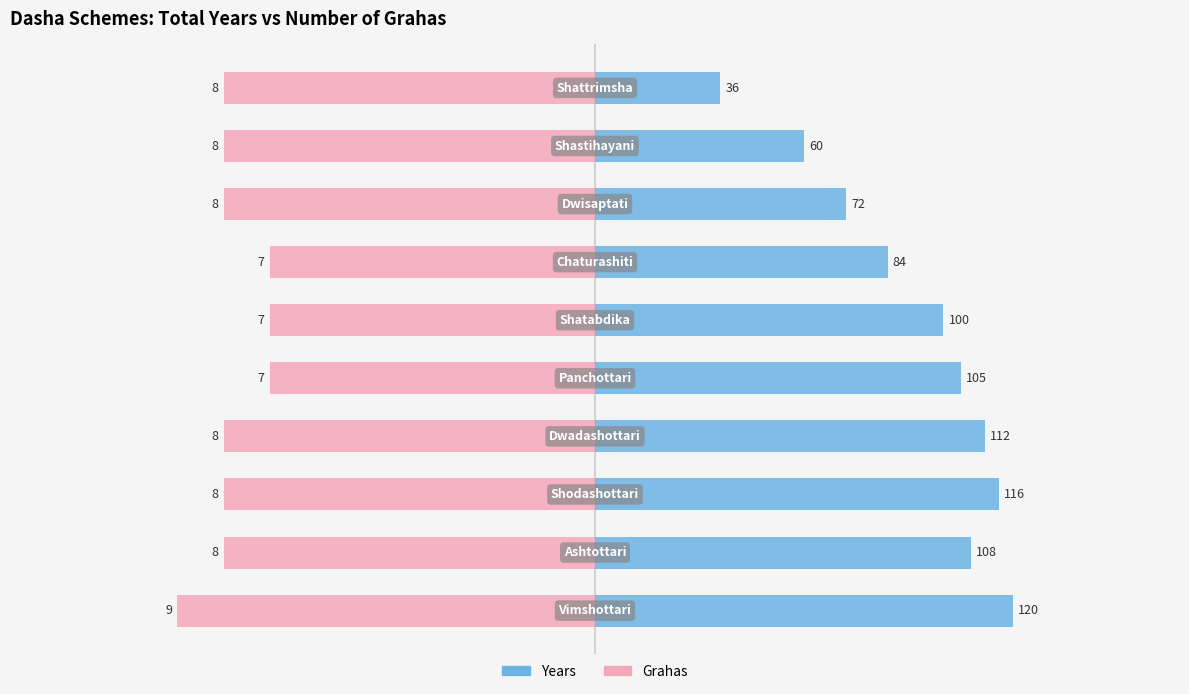

How many data points in Grahas (scaled) are less than -106?

7